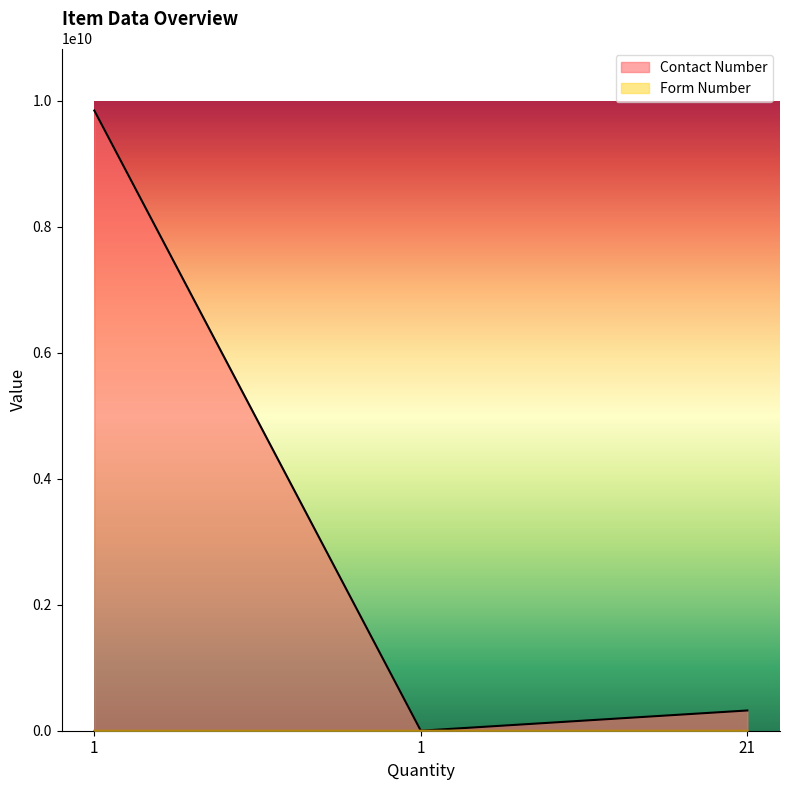

Rank the series by their average value, from lowest to highest.

Form Number, Contact Number